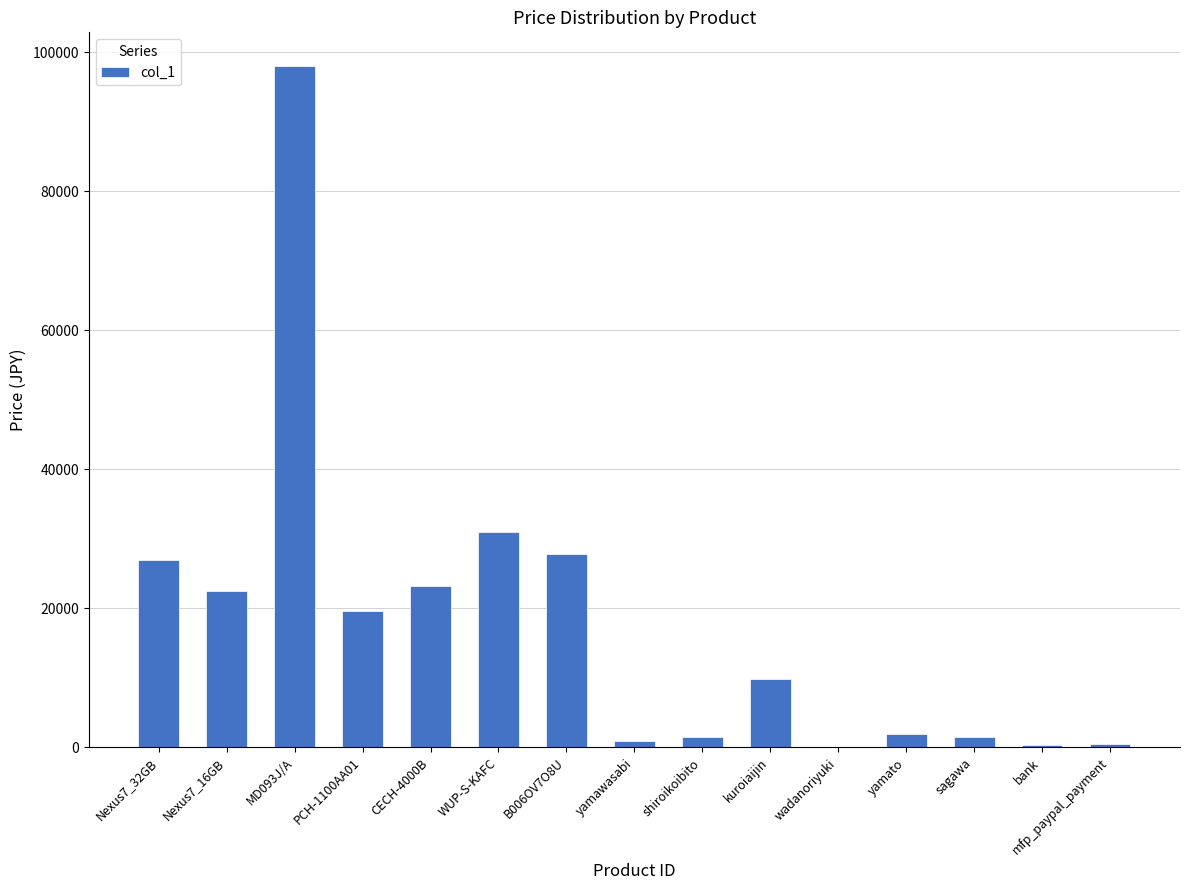

Is it true that the value at sagawa is 1500?

True